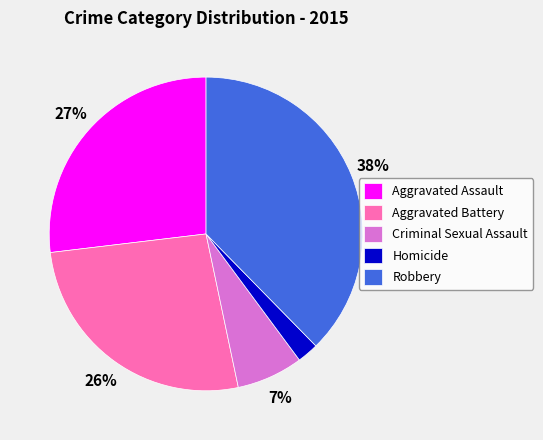

To the nearest percent, what is the average slice percentage?

20%